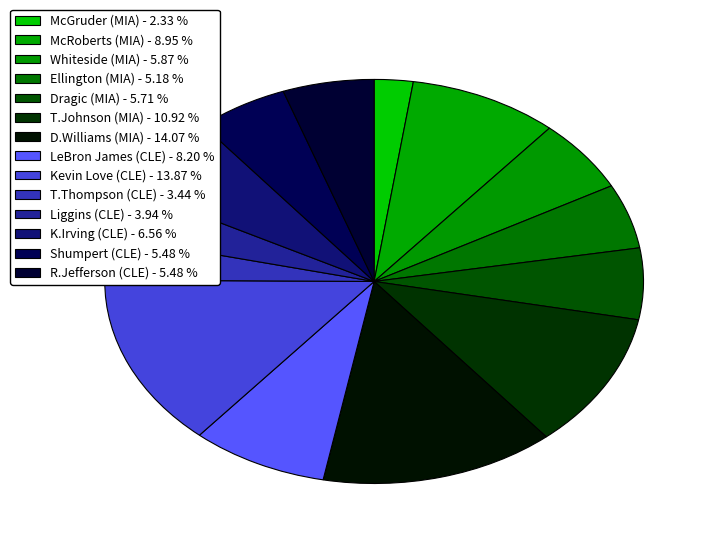

Count the number of slices in the pie.

14